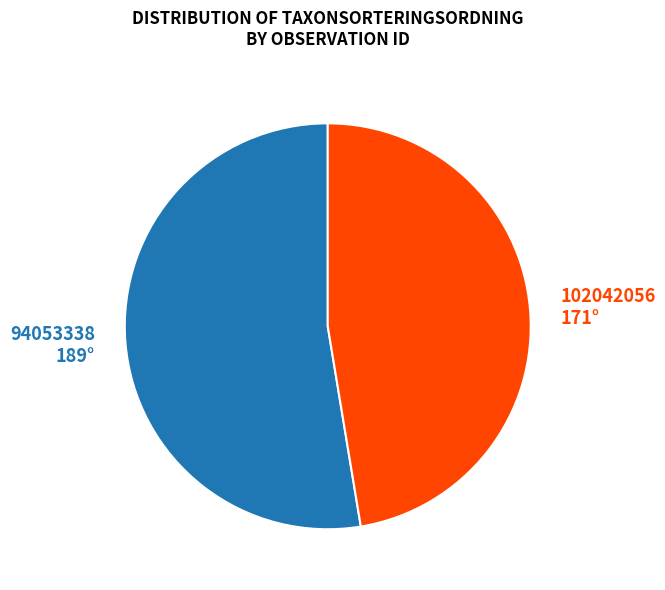

What is the largest slice in the pie chart?

94053338